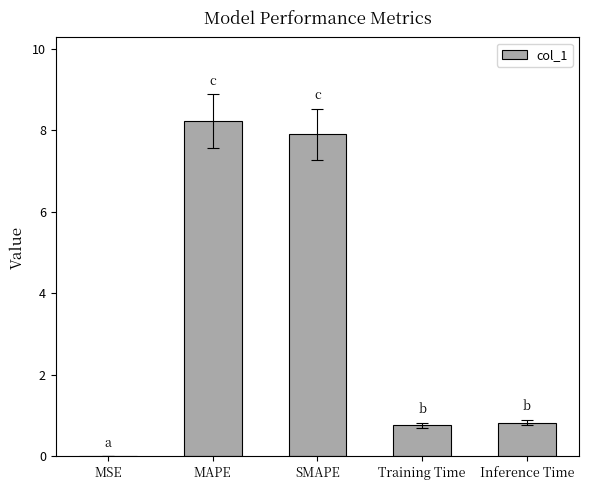

The value at SMAPE is 4.4. True or false?

False